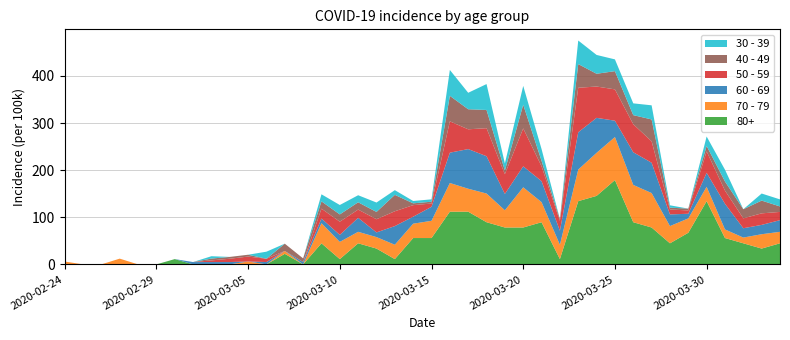

Reading right to left, transcribe all the data shown in this chart.

80+: 2020-04-03=44.7	2020-04-02=33.5	2020-04-01=44.7	2020-03-31=55.9	2020-03-30=134.2	2020-03-29=67.1	2020-03-28=44.7	2020-03-27=78.3	2020-03-26=89.5	2020-03-25=178.9	2020-03-24=145.4	2020-03-23=134.2	2020-03-22=11.2	2020-03-21=89.5	2020-03-20=78.3	2020-03-19=78.3	2020-03-18=89.5	2020-03-17=111.8	2020-03-16=111.8	2020-03-15=55.9	2020-03-14=55.9	2020-03-13=11.2	2020-03-12=33.5	2020-03-11=44.7	2020-03-10=11.2	2020-03-09=44.7	2020-03-08=0.0	2020-03-07=22.4	2020-03-06=0.0	2020-03-05=0.0	2020-03-04=0.0	2020-03-03=0.0	2020-03-02=0.0	2020-03-01=11.2	2020-02-29=0.0	2020-02-28=0.0	2020-02-27=0.0	2020-02-26=0.0	2020-02-25=0.0	2020-02-24=0.0
70 - 79: 2020-04-03=24.4	2020-04-02=30.5	2020-04-01=12.2	2020-03-31=18.3	2020-03-30=30.5	2020-03-29=30.5	2020-03-28=36.6	2020-03-27=73.1	2020-03-26=79.2	2020-03-25=91.4	2020-03-24=91.4	2020-03-23=67.0	2020-03-22=30.5	2020-03-21=42.6	2020-03-20=85.3	2020-03-19=36.6	2020-03-18=60.9	2020-03-17=48.7	2020-03-16=60.9	2020-03-15=36.6	2020-03-14=30.5	2020-03-13=30.5	2020-03-12=24.4	2020-03-11=24.4	2020-03-10=36.6	2020-03-09=42.6	2020-03-08=0.0	2020-03-07=6.1	2020-03-06=0.0	2020-03-05=6.1	2020-03-04=0.0	2020-03-03=0.0	2020-03-02=0.0	2020-03-01=0.0	2020-02-29=0.0	2020-02-28=0.0	2020-02-27=12.2	2020-02-26=0.0	2020-02-25=0.0	2020-02-24=6.1
60 - 69: 2020-04-03=24.8	2020-04-02=19.8	2020-04-01=19.8	2020-03-31=54.5	2020-03-30=29.7	2020-03-29=9.9	2020-03-28=24.8	2020-03-27=64.4	2020-03-26=69.3	2020-03-25=34.7	2020-03-24=74.3	2020-03-23=79.2	2020-03-22=29.7	2020-03-21=44.6	2020-03-20=44.6	2020-03-19=34.7	2020-03-18=79.2	2020-03-17=84.2	2020-03-16=64.4	2020-03-15=29.7	2020-03-14=14.9	2020-03-13=39.6	2020-03-12=9.9	2020-03-11=29.7	2020-03-10=14.9	2020-03-09=9.9	2020-03-08=5.0	2020-03-07=0.0	2020-03-06=5.0	2020-03-05=0.0	2020-03-04=5.0	2020-03-03=5.0	2020-03-02=5.0	2020-03-01=0.0	2020-02-29=0.0	2020-02-28=0.0	2020-02-27=0.0	2020-02-26=0.0	2020-02-25=0.0	2020-02-24=0.0
50 - 59: 2020-04-03=17.5	2020-04-02=24.5	2020-04-01=21.0	2020-03-31=28.0	2020-03-30=45.5	2020-03-29=7.0	2020-03-28=10.5	2020-03-27=45.5	2020-03-26=59.5	2020-03-25=66.5	2020-03-24=66.5	2020-03-23=94.5	2020-03-22=21.0	2020-03-21=31.5	2020-03-20=80.5	2020-03-19=42.0	2020-03-18=59.5	2020-03-17=42.0	2020-03-16=66.5	2020-03-15=7.0	2020-03-14=24.5	2020-03-13=31.5	2020-03-12=28.0	2020-03-11=17.5	2020-03-10=28.0	2020-03-09=21.0	2020-03-08=0.0	2020-03-07=0.0	2020-03-06=7.0	2020-03-05=10.5	2020-03-04=7.0	2020-03-03=3.5	2020-03-02=0.0	2020-03-01=0.0	2020-02-29=0.0	2020-02-28=0.0	2020-02-27=0.0	2020-02-26=0.0	2020-02-25=0.0	2020-02-24=0.0
40 - 49: 2020-04-03=11.6	2020-04-02=27.1	2020-04-01=19.3	2020-03-31=19.3	2020-03-30=11.6	2020-03-29=3.9	2020-03-28=3.9	2020-03-27=46.4	2020-03-26=19.3	2020-03-25=38.7	2020-03-24=27.1	2020-03-23=50.3	2020-03-22=3.9	2020-03-21=11.6	2020-03-20=50.3	2020-03-19=7.7	2020-03-18=38.7	2020-03-17=42.6	2020-03-16=54.2	2020-03-15=3.9	2020-03-14=3.9	2020-03-13=34.8	2020-03-12=15.5	2020-03-11=15.5	2020-03-10=15.5	2020-03-09=15.5	2020-03-08=7.7	2020-03-07=15.5	2020-03-06=0.0	2020-03-05=3.9	2020-03-04=3.9	2020-03-03=3.9	2020-03-02=0.0	2020-03-01=0.0	2020-02-29=0.0	2020-02-28=0.0	2020-02-27=0.0	2020-02-26=0.0	2020-02-25=0.0	2020-02-24=0.0
30 - 39: 2020-04-03=15.0	2020-04-02=15.0	2020-04-01=0.0	2020-03-31=25.0	2020-03-30=20.0	2020-03-29=0.0	2020-03-28=5.0	2020-03-27=30.0	2020-03-26=25.0	2020-03-25=25.0	2020-03-24=40.0	2020-03-23=50.0	2020-03-22=0.0	2020-03-21=25.0	2020-03-20=40.0	2020-03-19=15.0	2020-03-18=55.0	2020-03-17=35.0	2020-03-16=55.0	2020-03-15=5.0	2020-03-14=5.0	2020-03-13=10.0	2020-03-12=20.0	2020-03-11=15.0	2020-03-10=20.0	2020-03-09=15.0	2020-03-08=0.0	2020-03-07=0.0	2020-03-06=15.0	2020-03-05=0.0	2020-03-04=0.0	2020-03-03=5.0	2020-03-02=0.0	2020-03-01=0.0	2020-02-29=0.0	2020-02-28=0.0	2020-02-27=0.0	2020-02-26=0.0	2020-02-25=0.0	2020-02-24=0.0